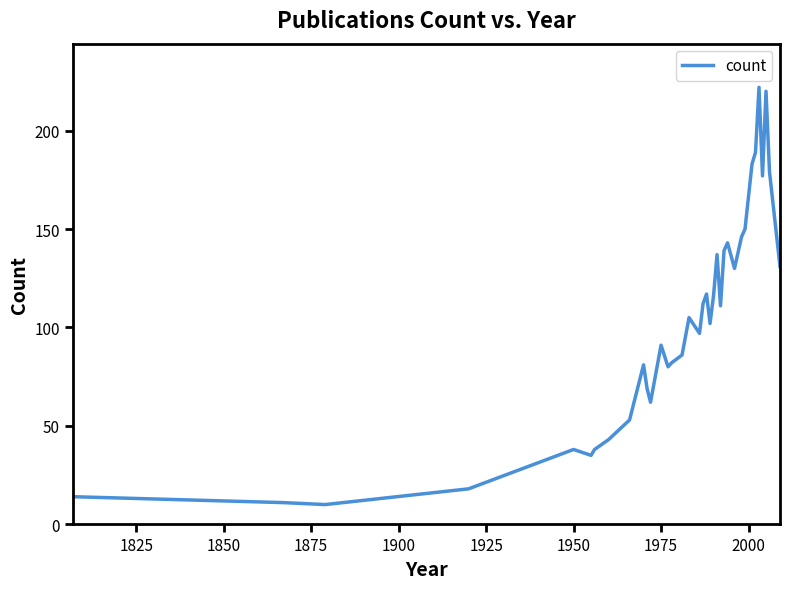

What is the difference between the maximum and minimum values?

212